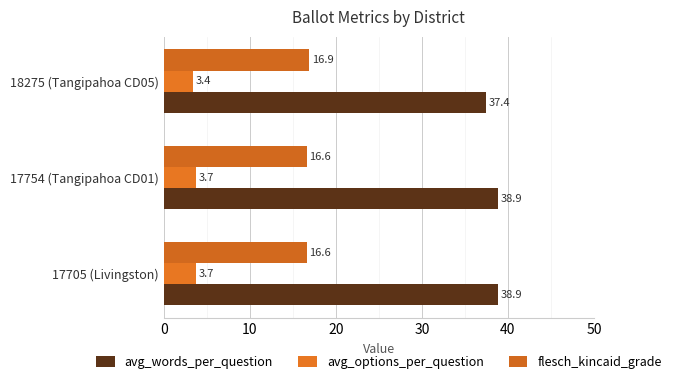

Count the number of categories in the chart.

3